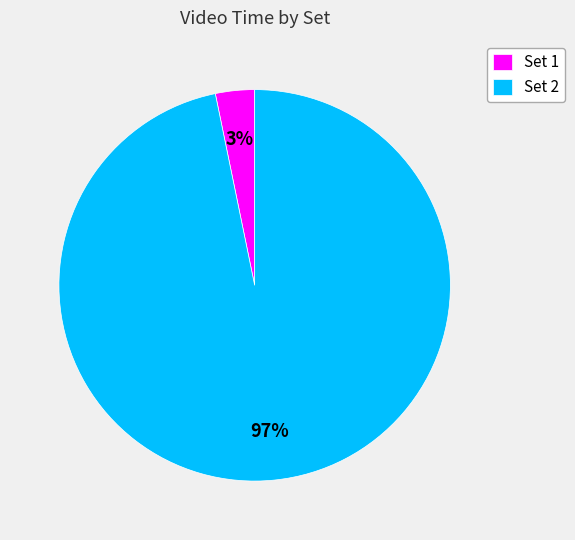

Is it true that Set 2 is 97% of the pie?

True